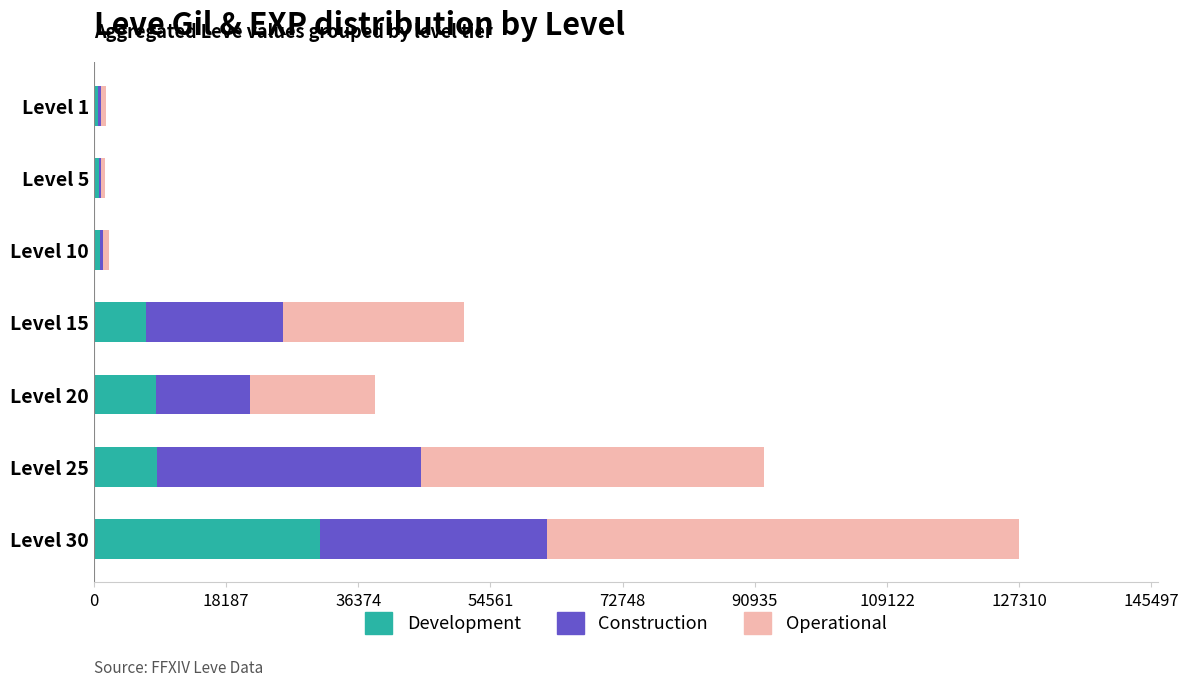

What is the highest value of the Development series?

31070